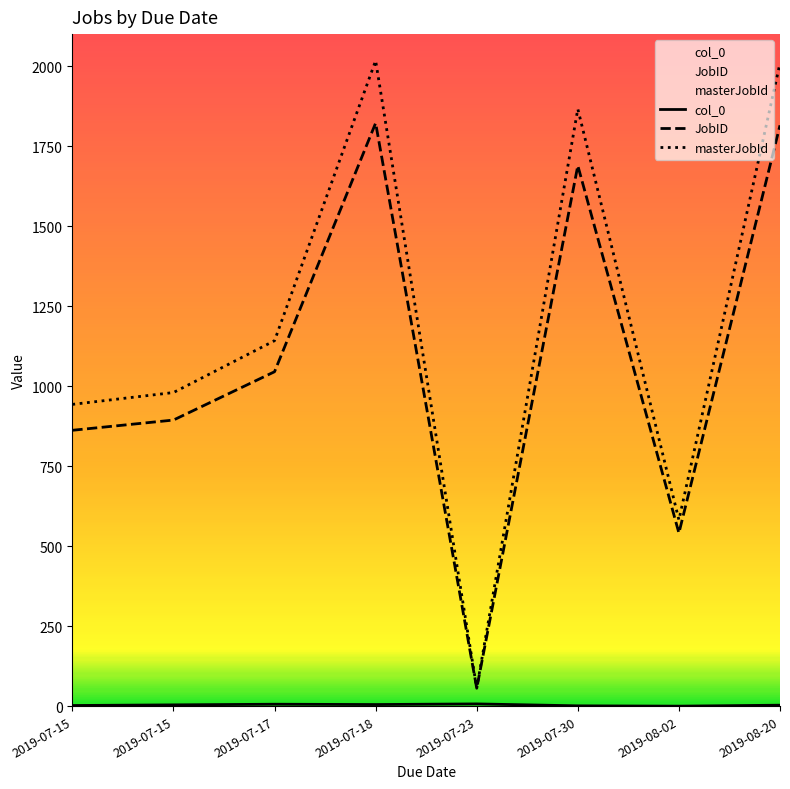

Where is JobID nearest to the value 939?

2019-07-15